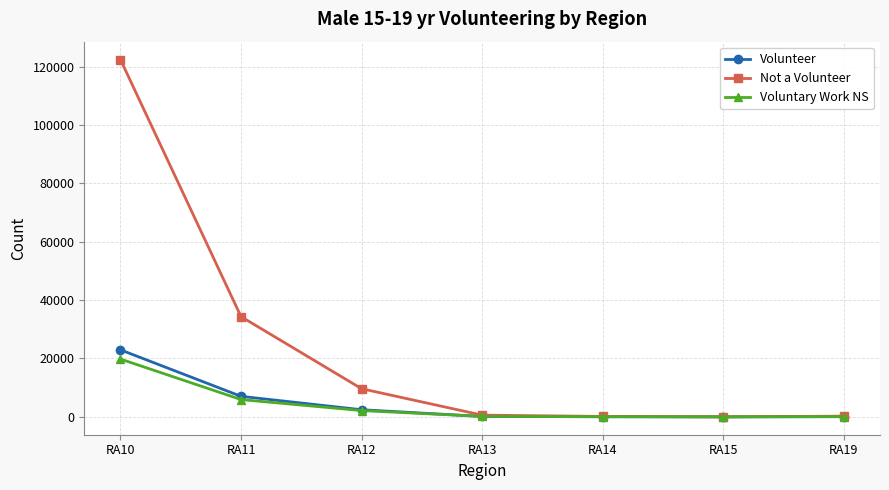

Between RA12 and RA15, which series saw the biggest shift?

Not a Volunteer